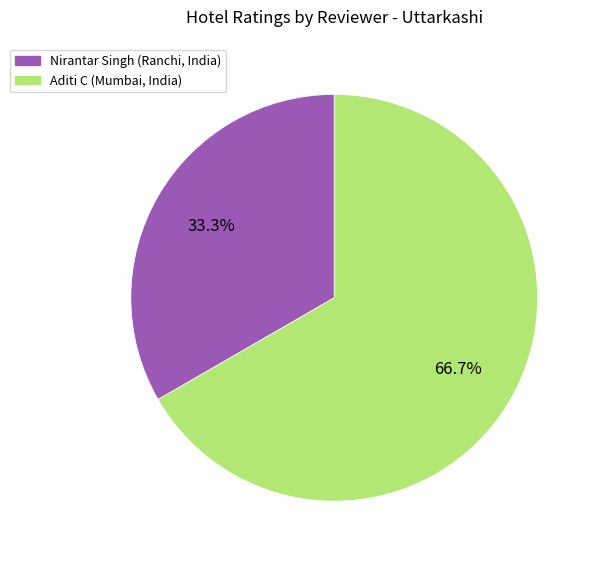

Is it true that Aditi C (Mumbai, India) is 67% of the pie?

True